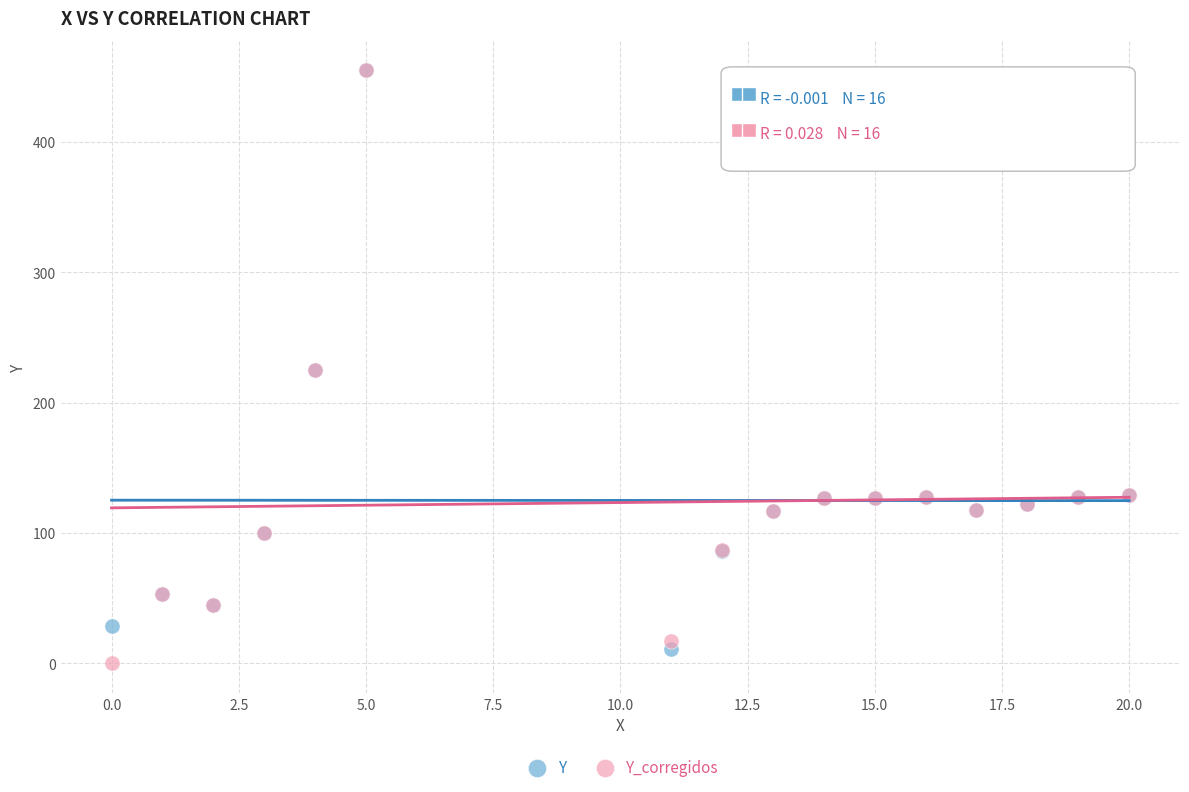

What are all the series names shown in the legend?

Y, Y_corregidos